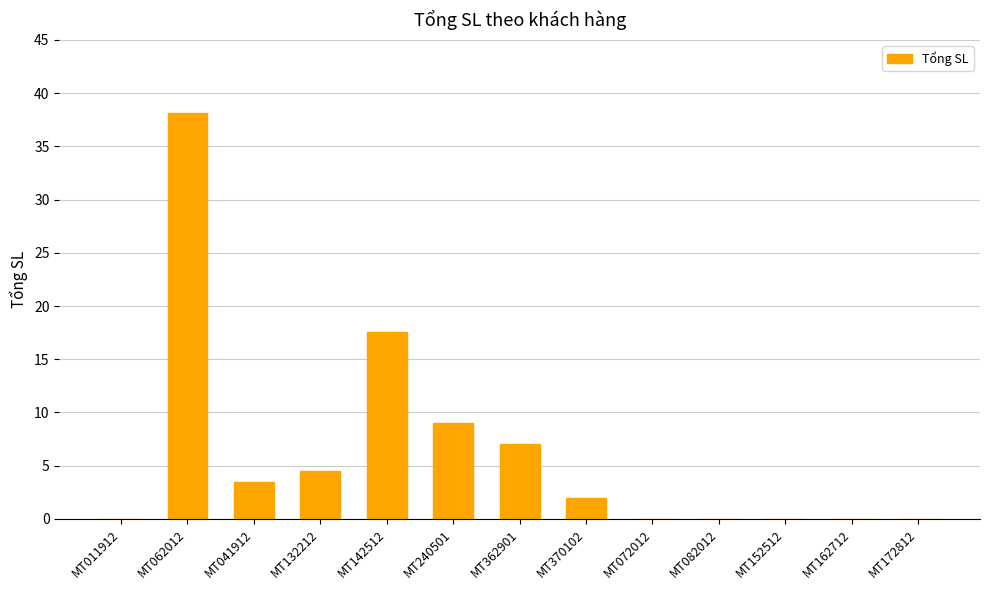

Does the chart contain stacked bars?

No